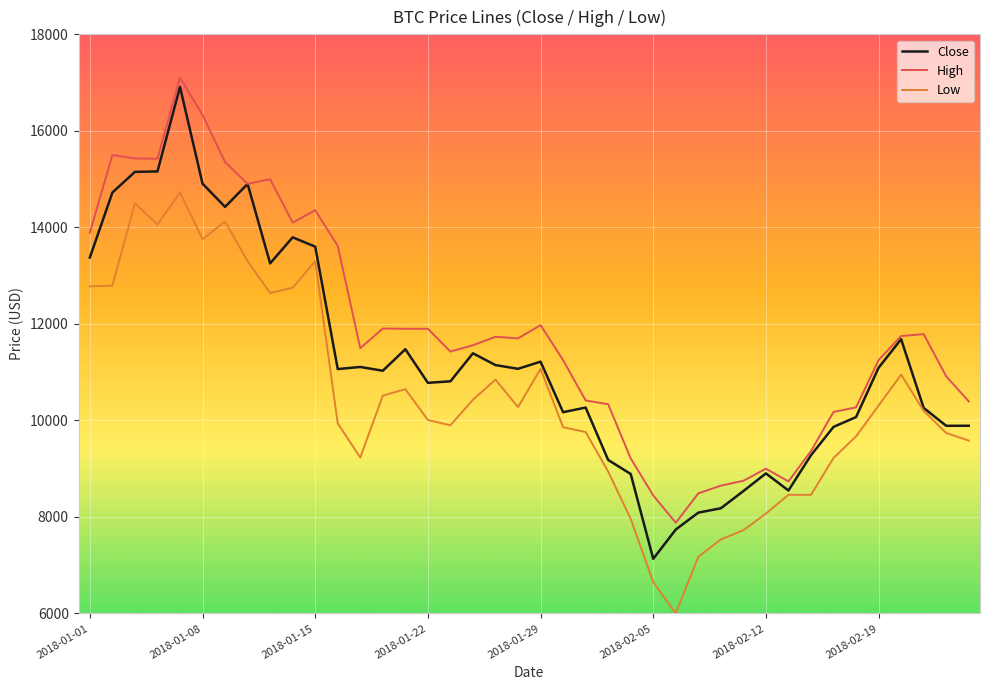

What is the minimum value shown in the chart?

6000.0